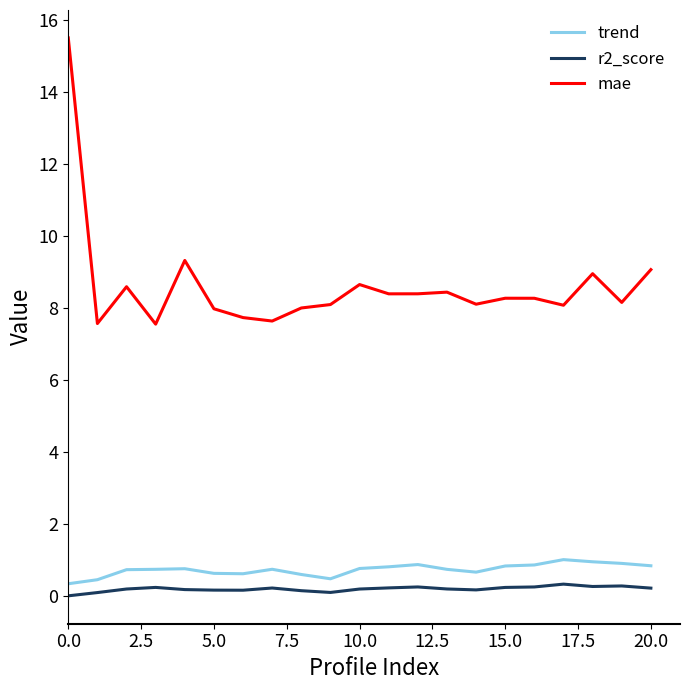

Which series has the largest total across all categories?

mae